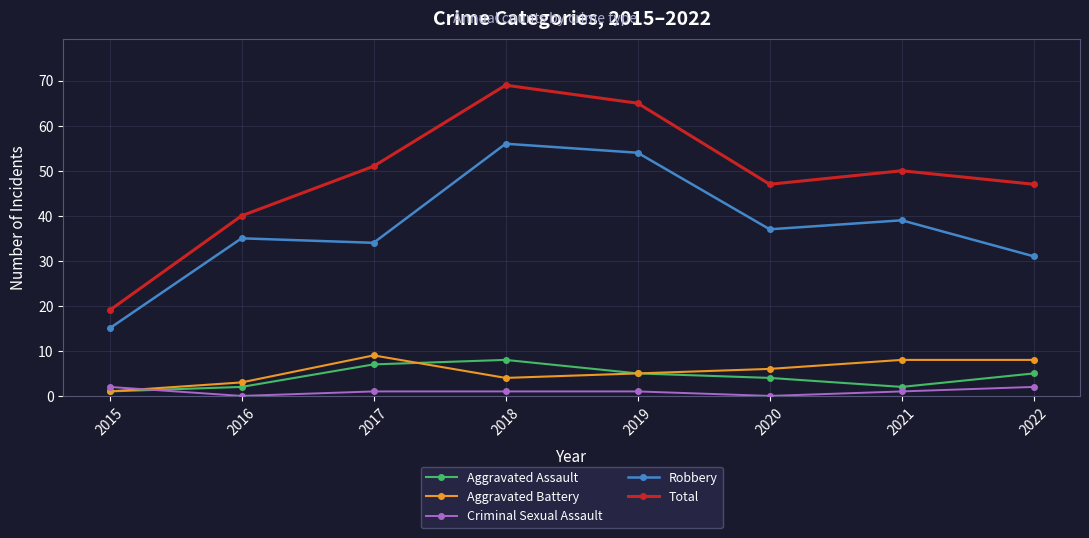

List the series in order of their peak value, highest first.

Total, Robbery, Aggravated Battery, Aggravated Assault, Criminal Sexual Assault